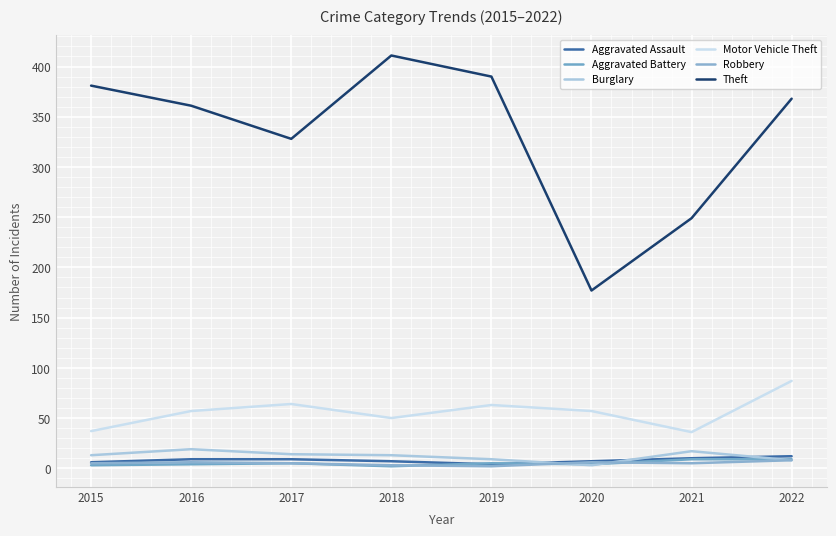

Which series changed the most between 2019 and 2021?

Theft